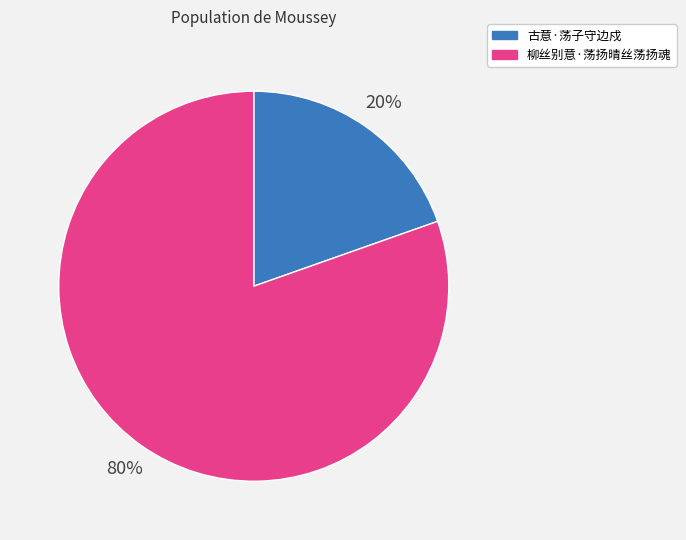

True or false: 柳丝别意·荡扬晴丝荡扬魂 accounts for 80% of the total.

True